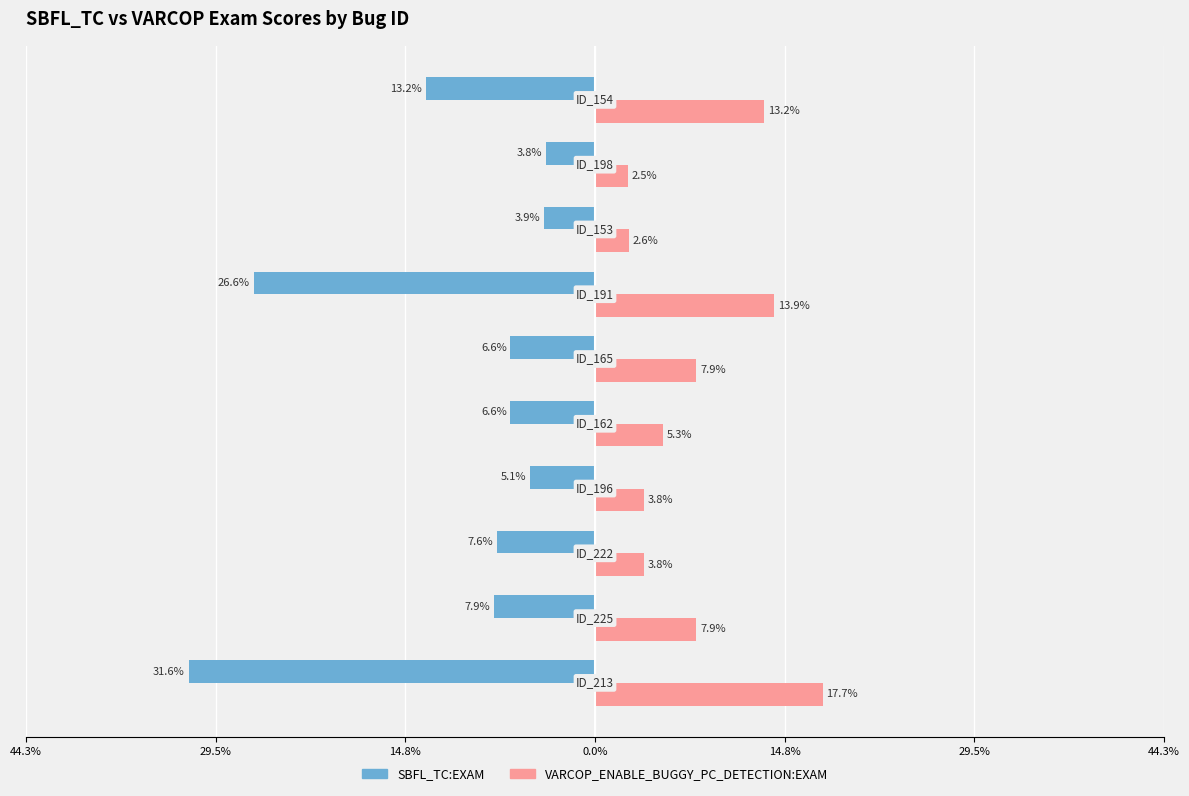

What are all the series names shown in the legend?

SBFL_TC:EXAM, VARCOP_ENABLE_BUGGY_PC_DETECTION:EXAM